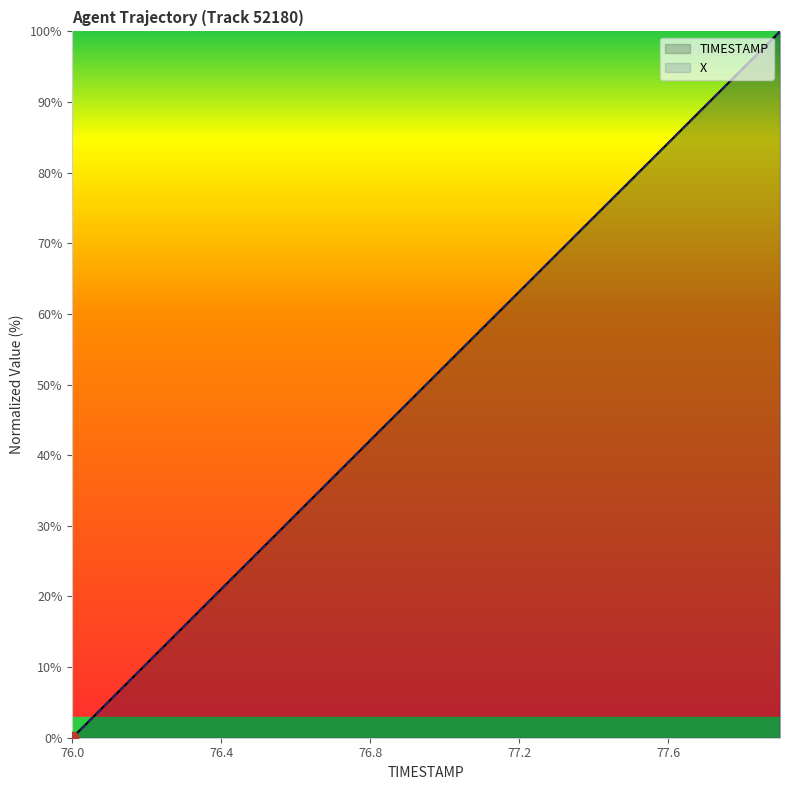

At which label is TIMESTAMP closest to 50?

76.9